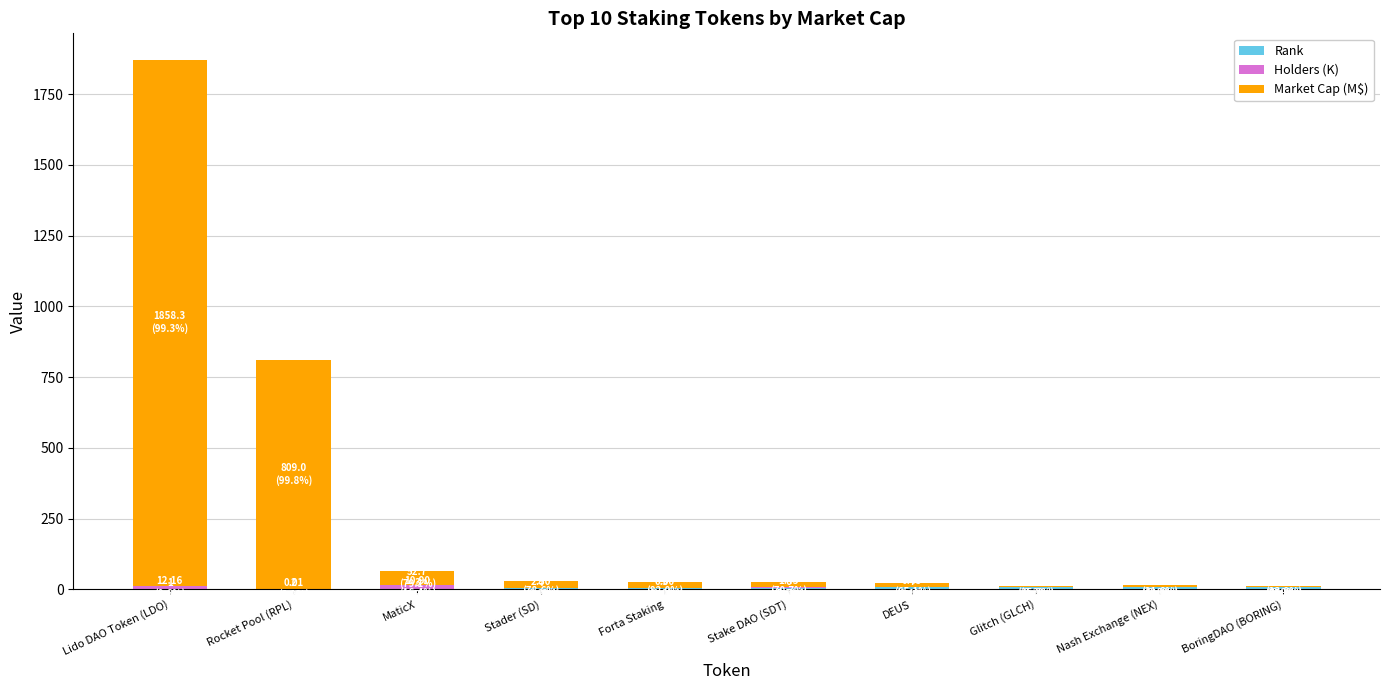

List the labels in order of Holders (K) value, largest first.

Lido DAO Token (LDO), MaticX, Stader (SD), Stake DAO (SDT), Nash Exchange (NEX), DEUS, Glitch (GLCH), BoringDAO (BORING), Rocket Pool (RPL), Forta Staking